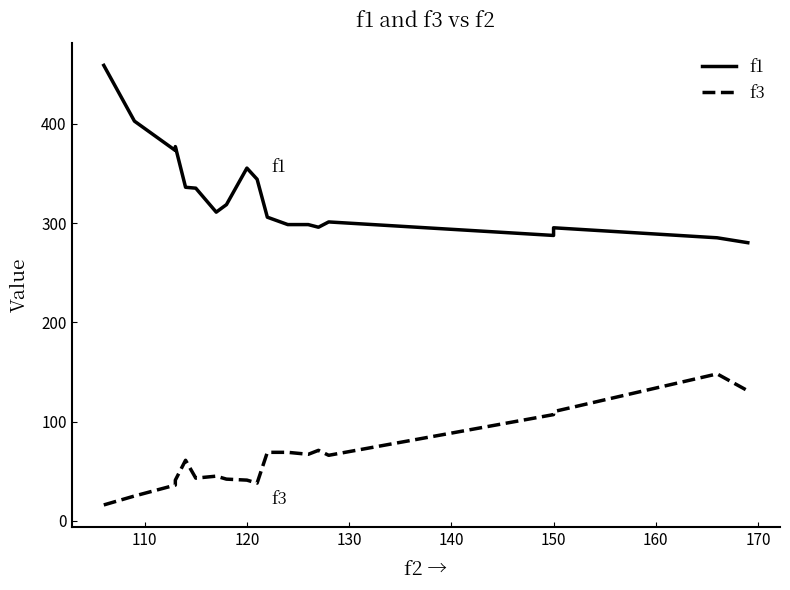

True or false: f1 and f3 intersect in this chart.

False